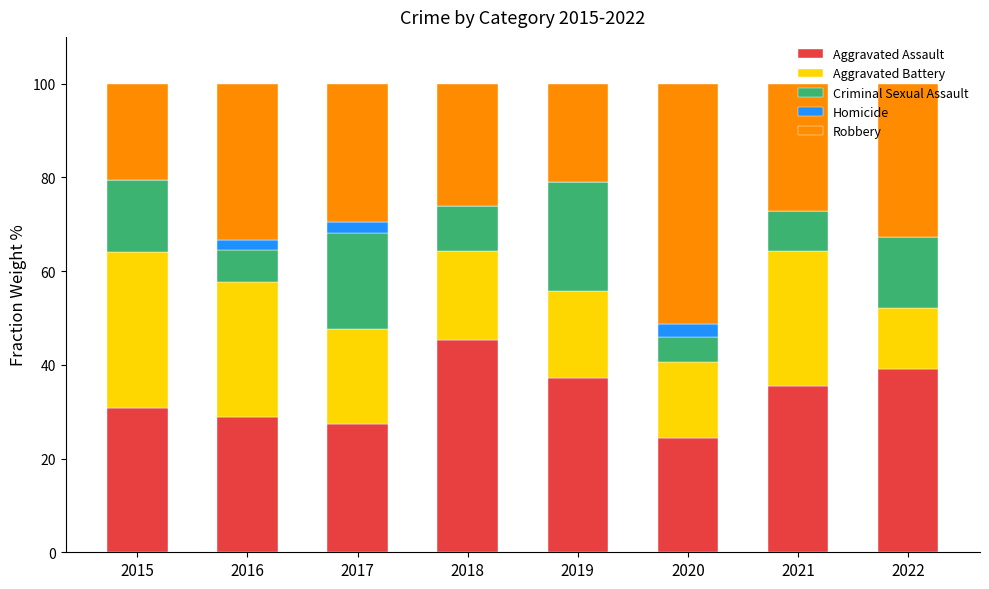

What is the maximum value for Aggravated Assault?

45.2